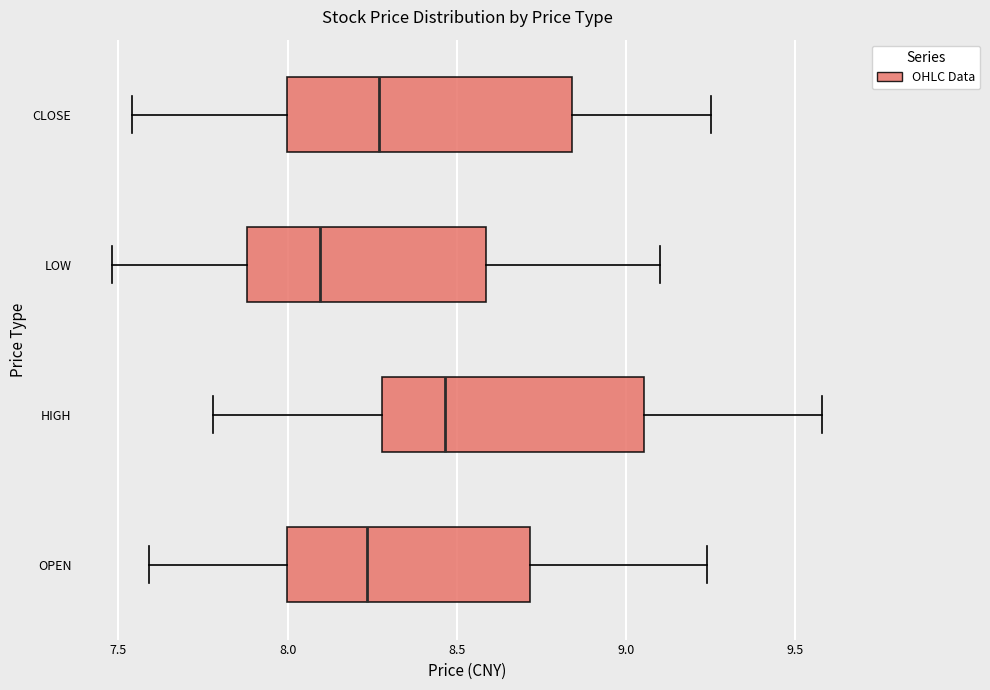

Which box has the furthest to the right median line?

HIGH